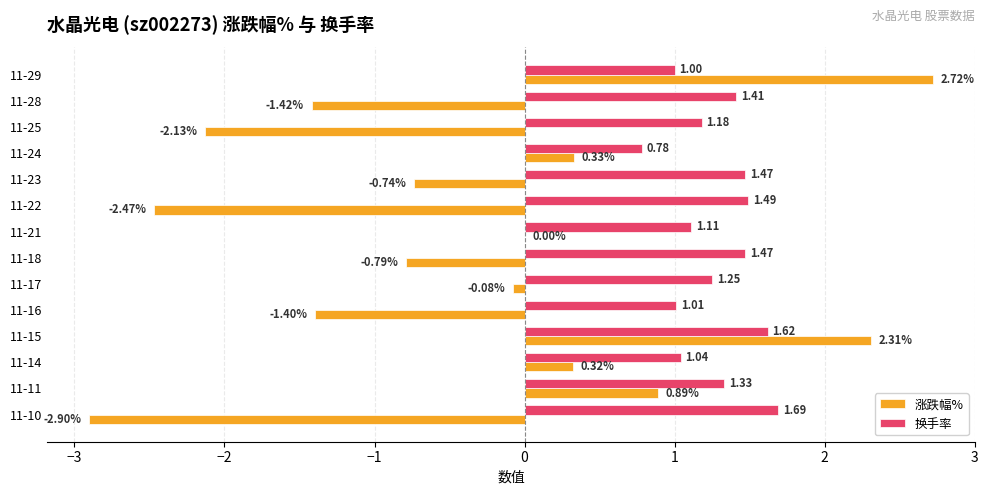

Which series has the largest total across all categories?

换手率